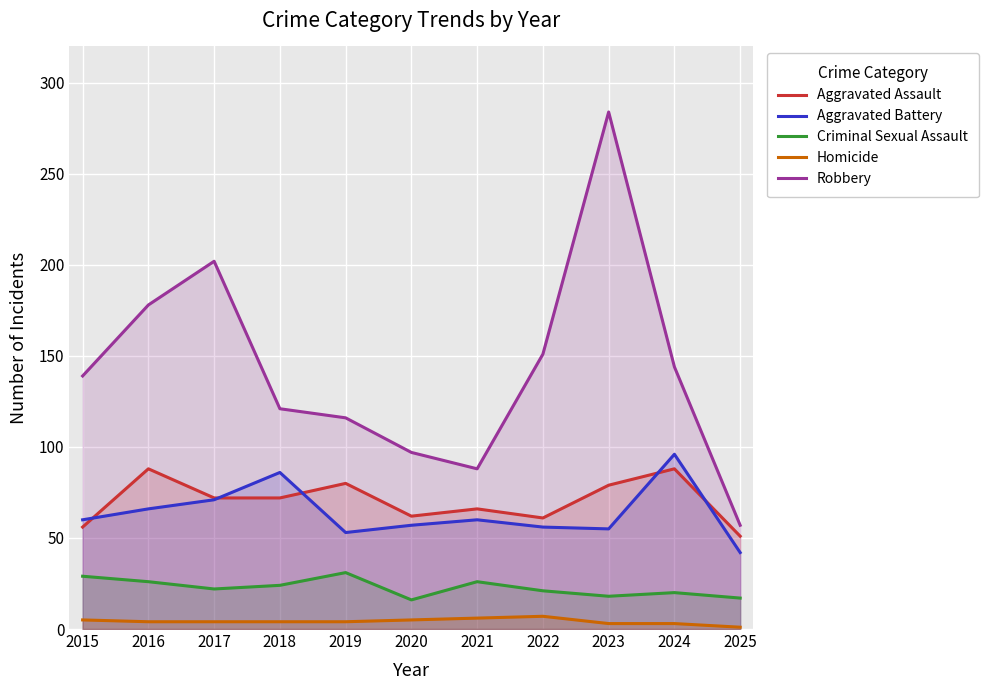

True or false: Aggravated Assault has a value of 121 at 2017.

False